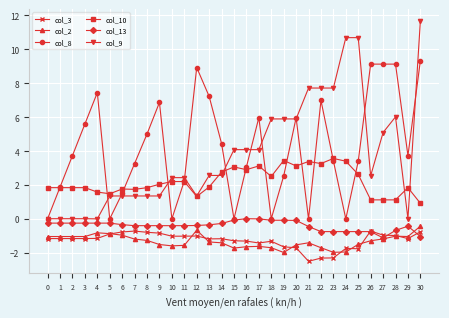

Which series has the largest range (max minus min)?

col_9